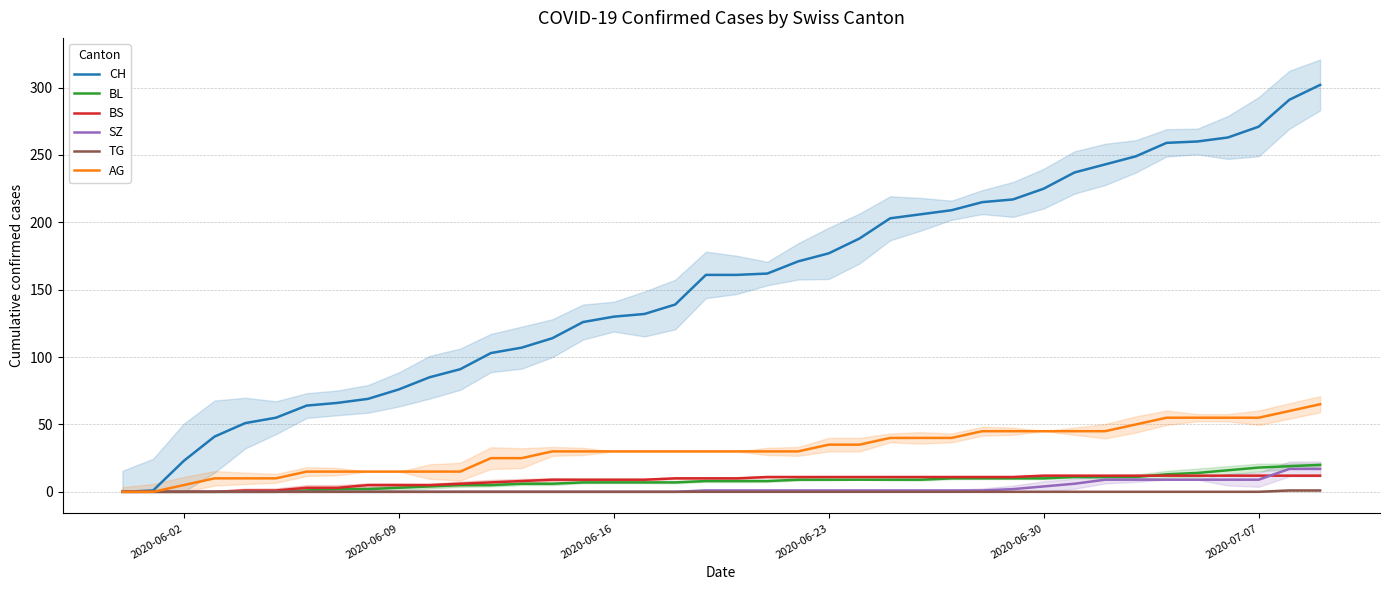

Which label corresponds to the smallest value in the chart?

2020-06-02